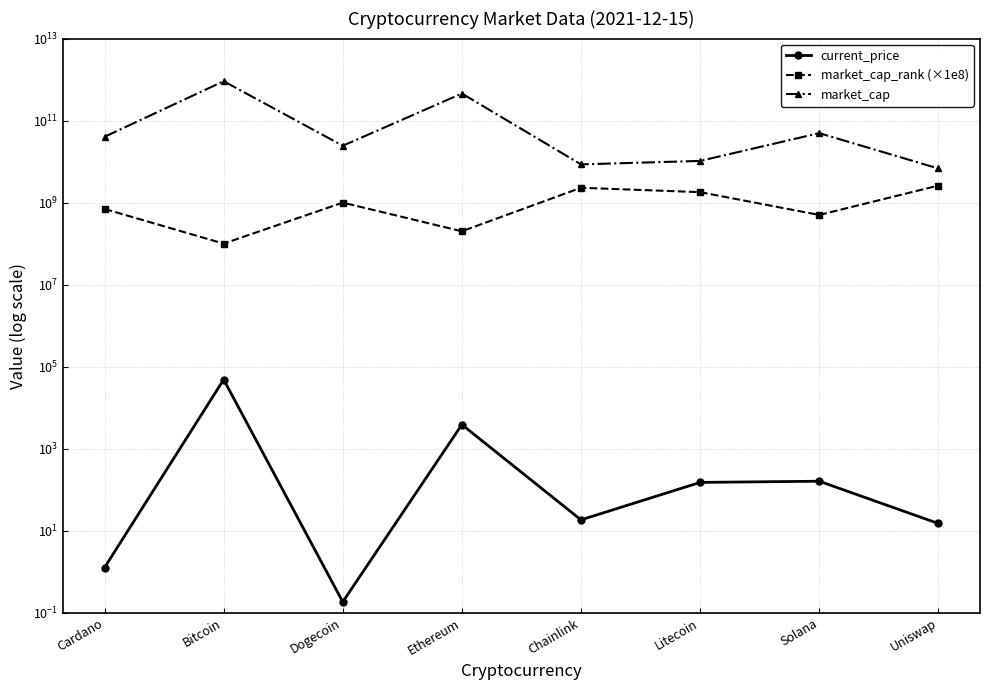

Which category has the lowest value across all series?

Dogecoin